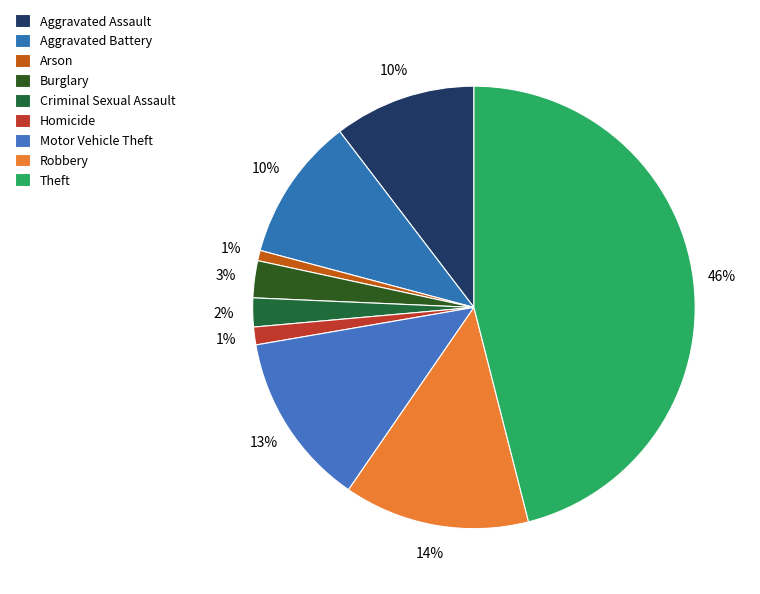

How many segments does this pie chart have?

9